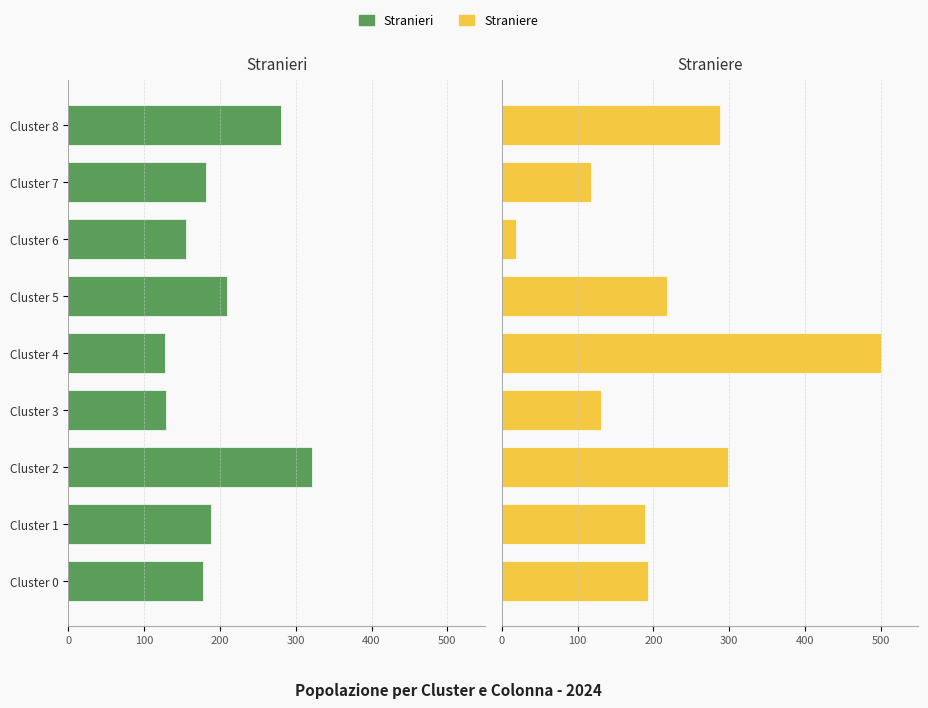

What value does the Straniere series have at Cluster 5?

218